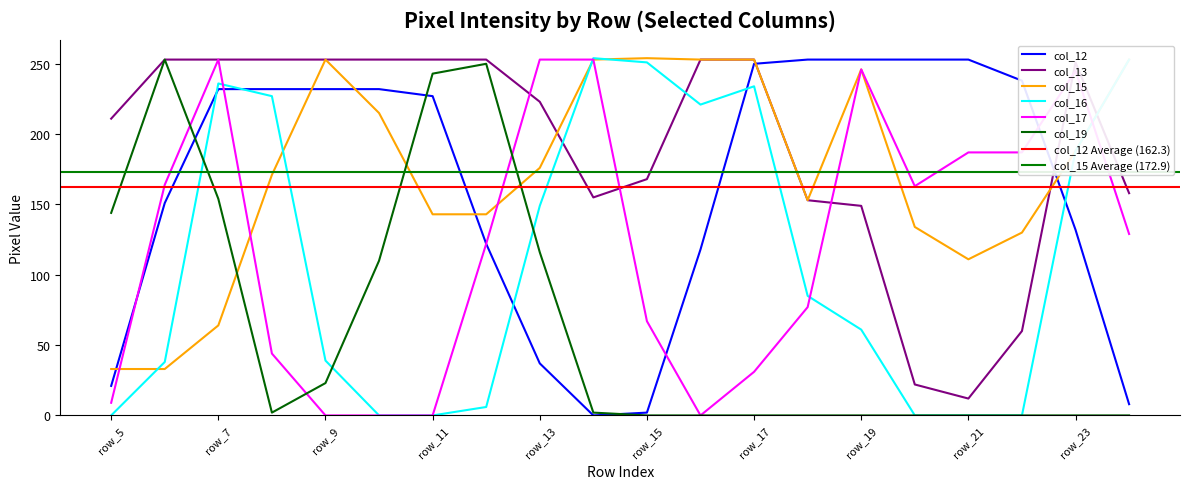

What is the difference between the second highest and second lowest values in the col_19 series?

250